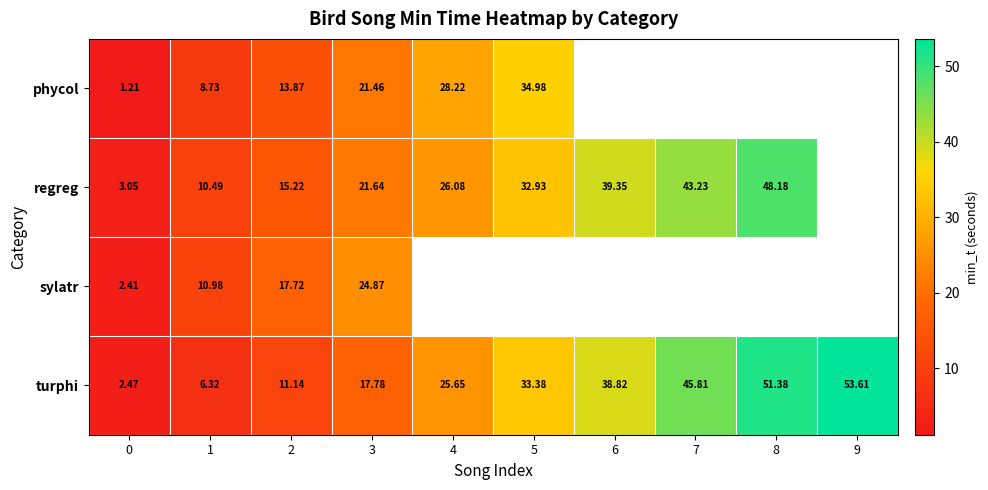

Which series changed the most between 2 and 3?

phycol